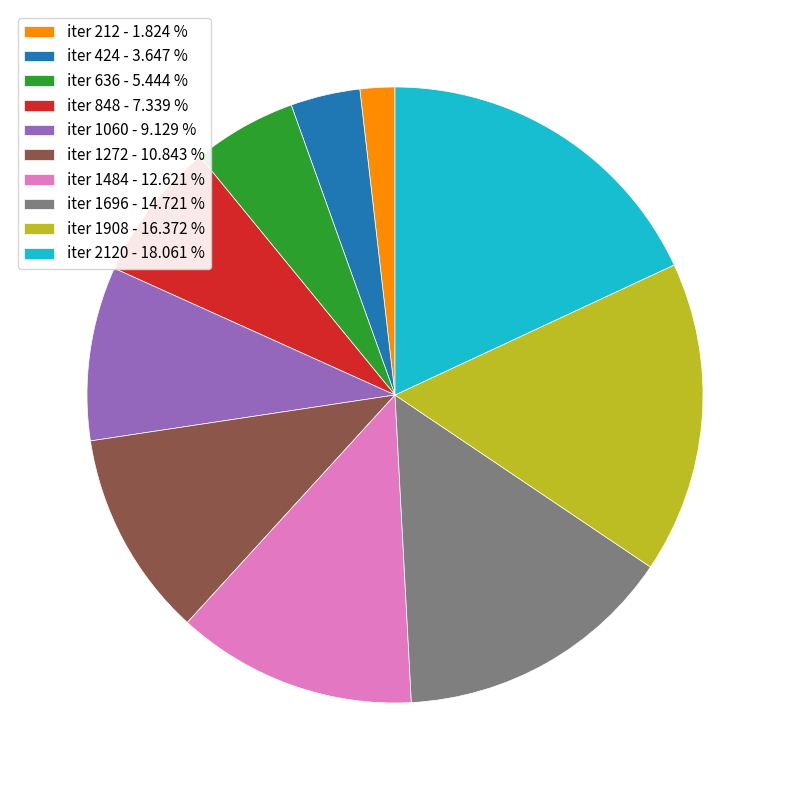

Between iter 848 - 7.339 % and iter 636 - 5.444 %, which is larger?

iter 848 - 7.339 %